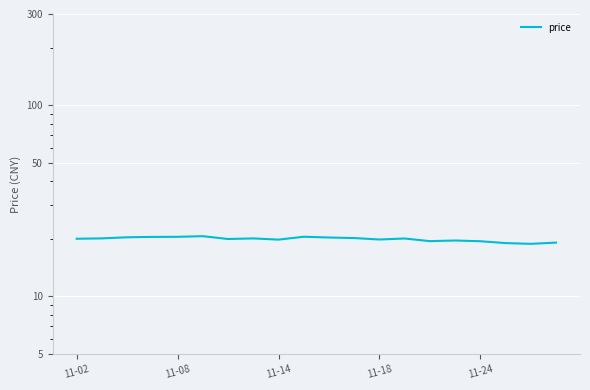

What is the sum of the values at 7 and 18?

39.0